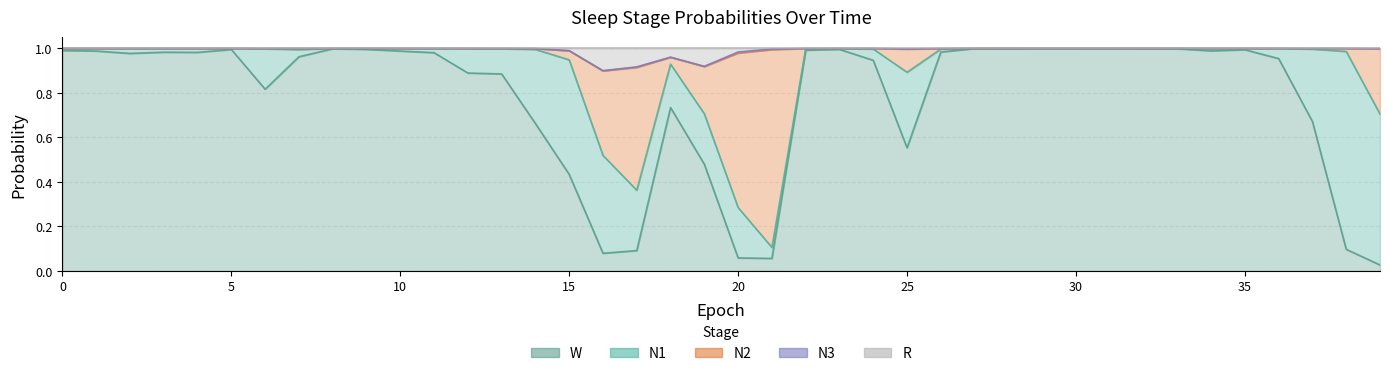

At which label is W closest to 0?

39